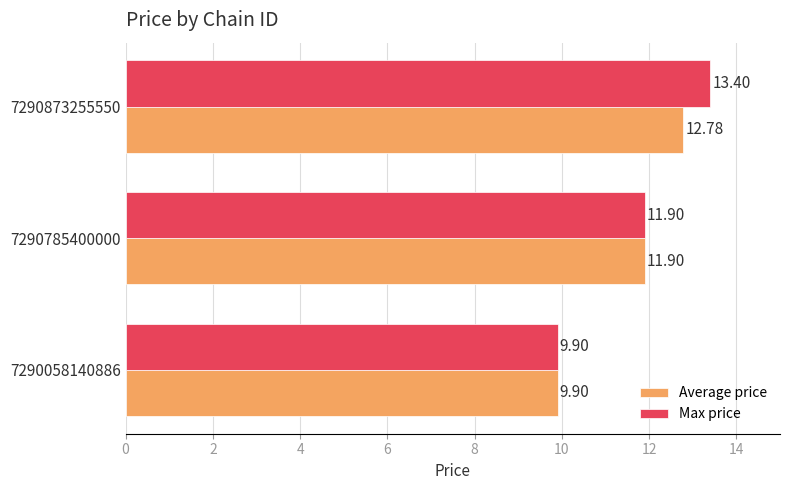

Where is Max price nearest to the value 11?

7290785400000